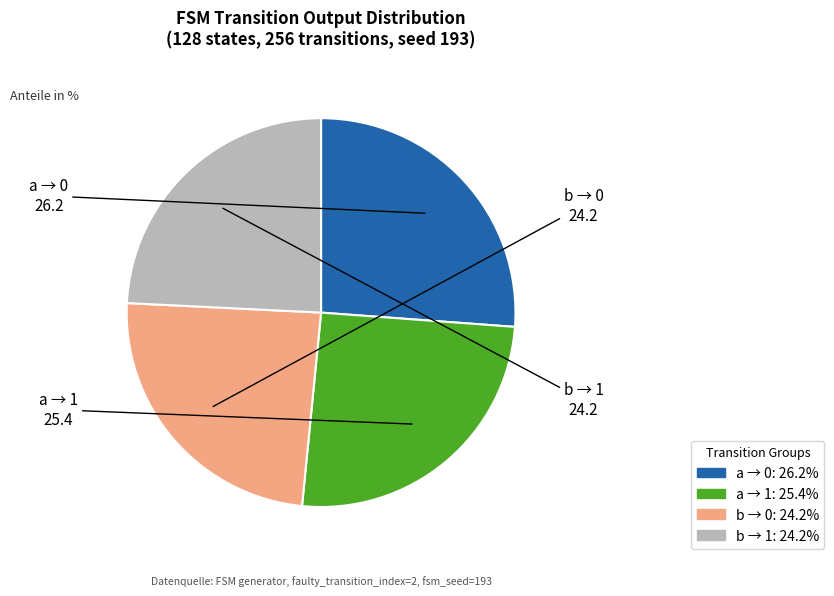

Is there a majority slice in this chart?

No